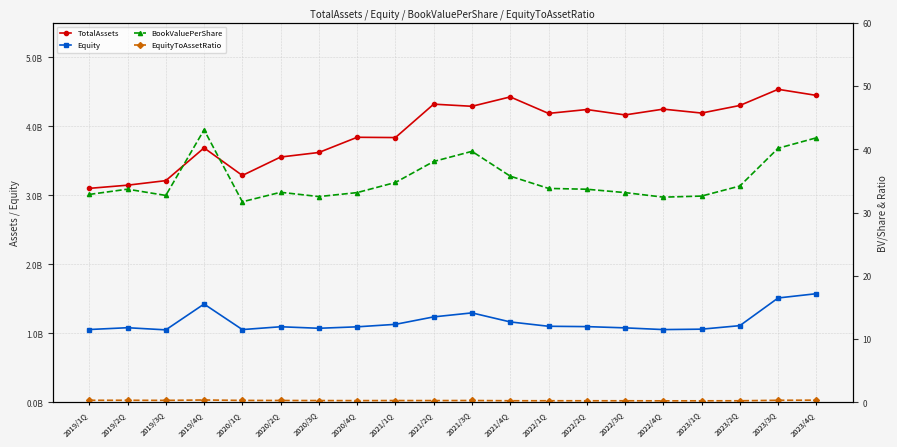

How many values in the Equity series exceed 1098000000?

9